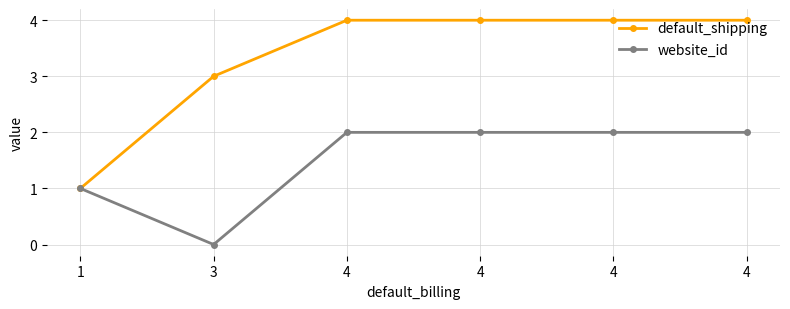

How many lines are shown in the chart?

2